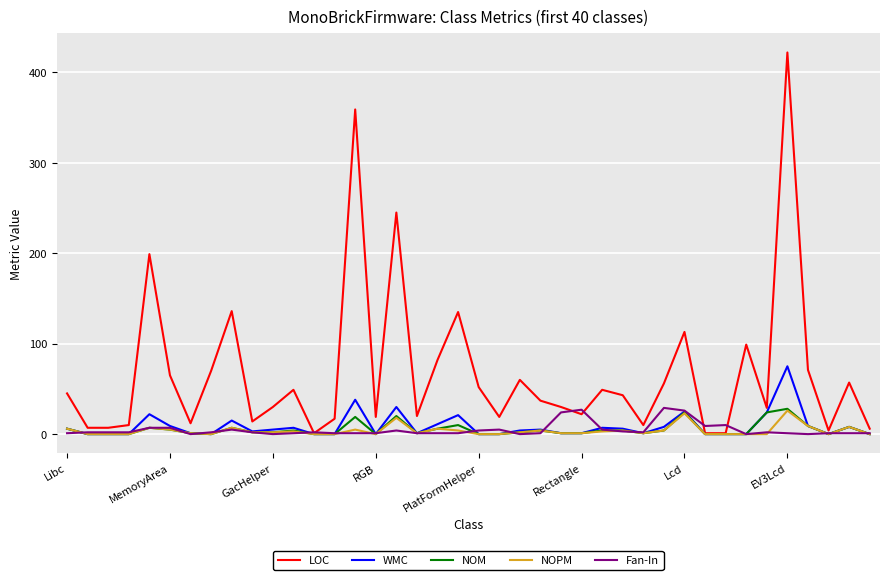

What is the greatest value displayed?

422